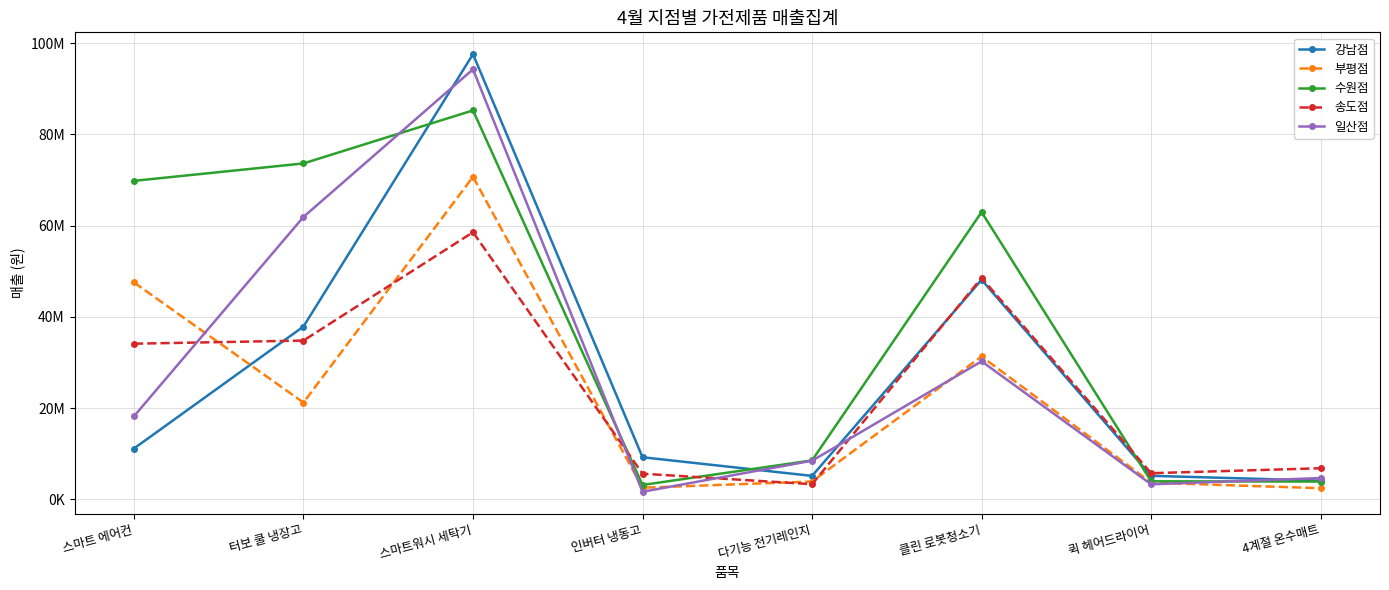

What are all the series names shown in the legend?

강남점, 부평점, 수원점, 송도점, 일산점